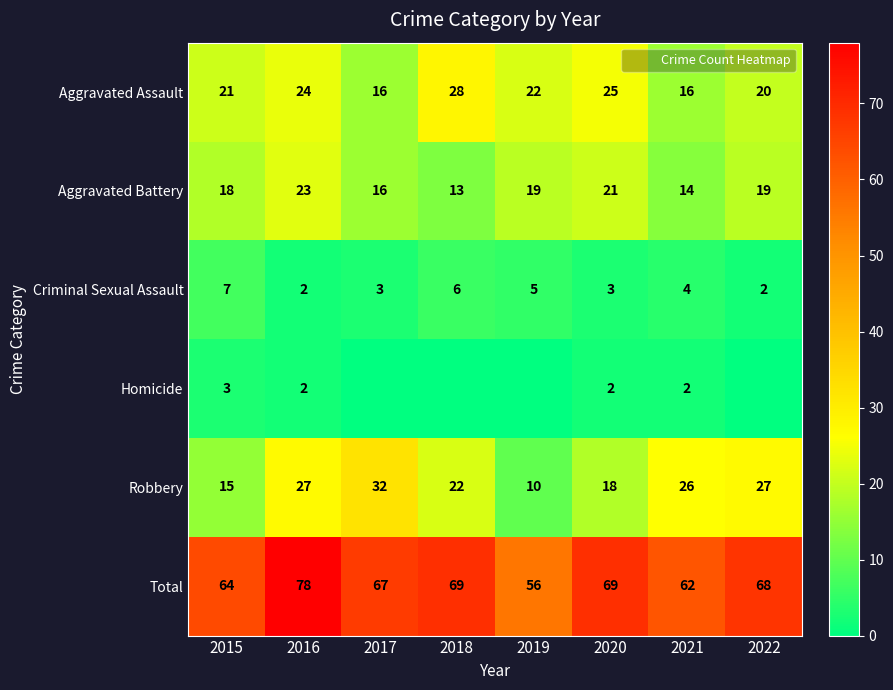

List the series in order of their peak value, highest first.

Total, Robbery, Aggravated Assault, Aggravated Battery, Criminal Sexual Assault, Homicide